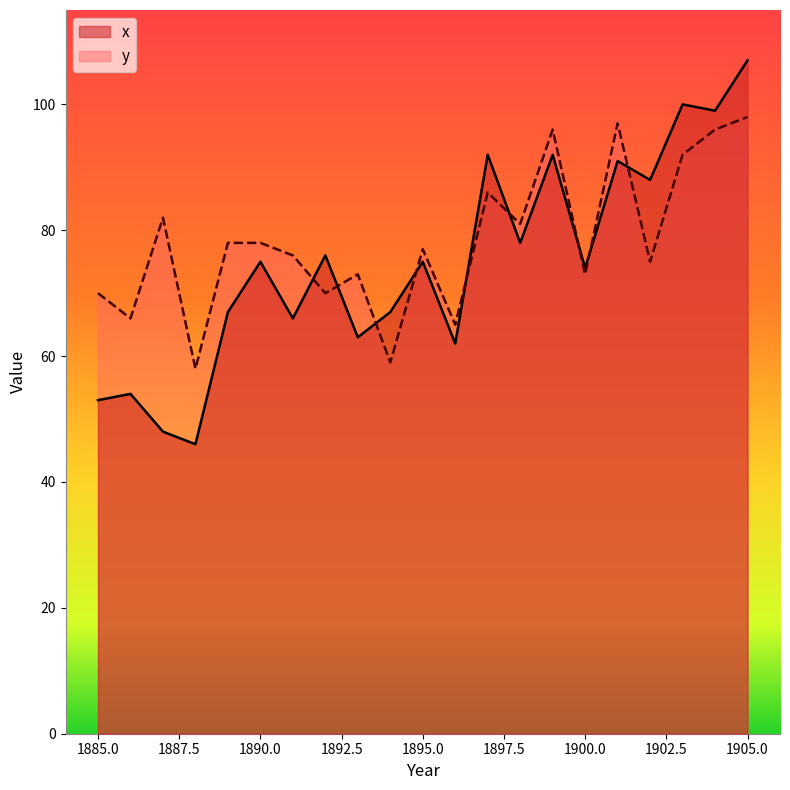

At which label is y closest to 78?

1889